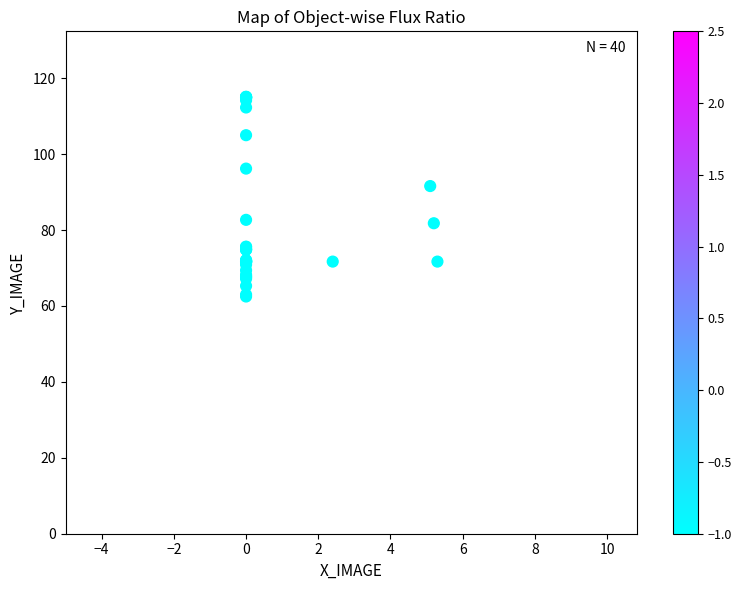

What Y value in the scatter plot is closest to 88?

91.6